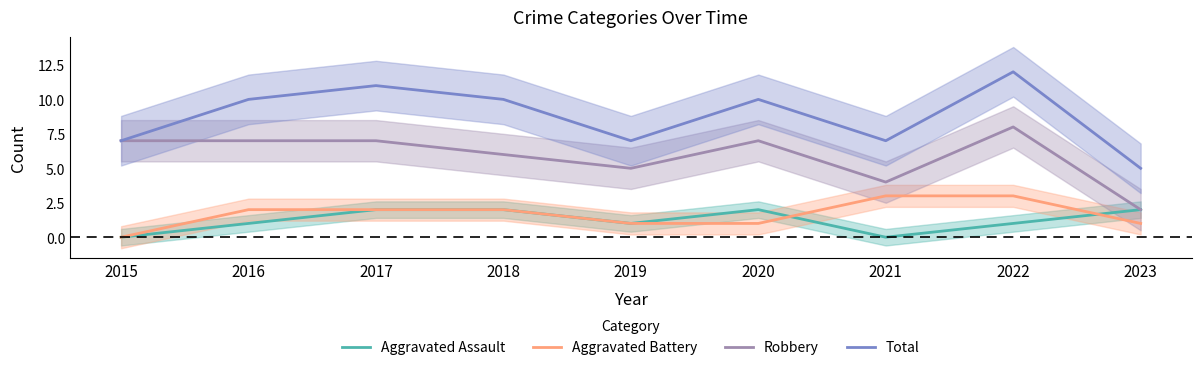

What is the maximum value for Total?

12